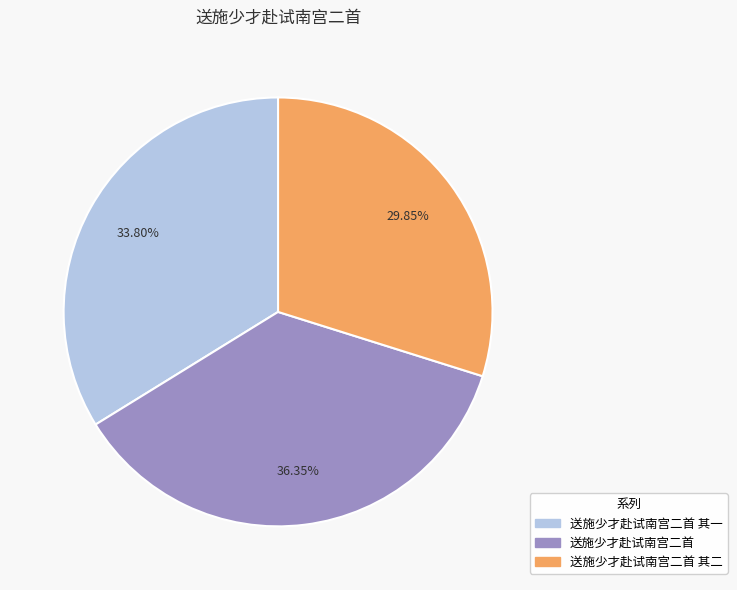

Is there any slice that represents more than half of the pie?

No